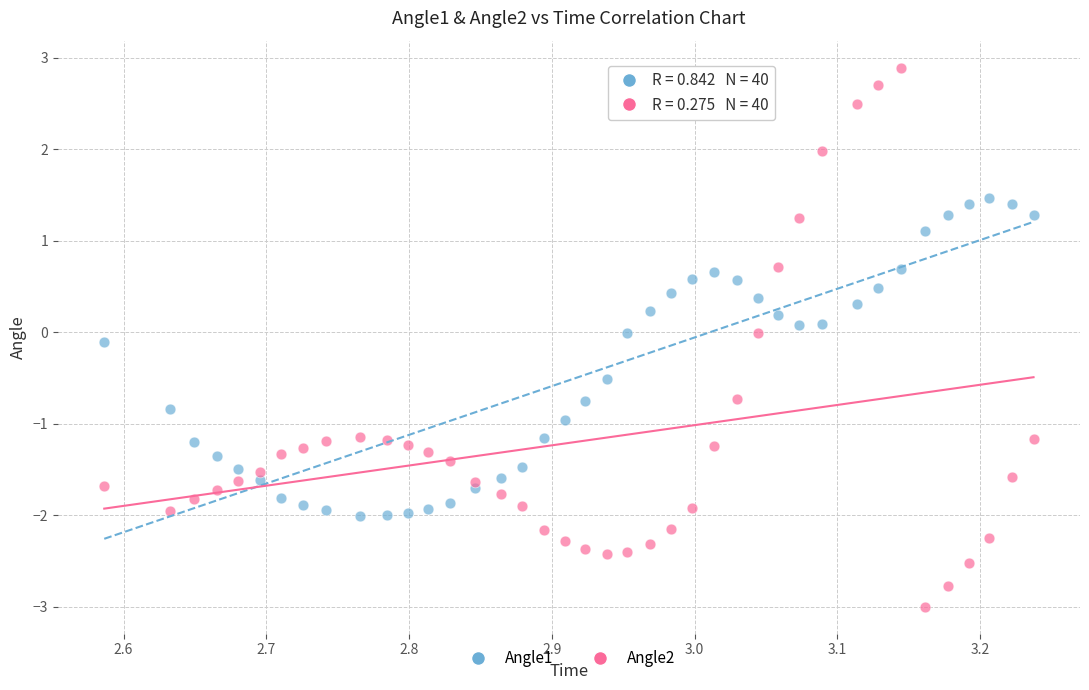

What is the X range (max minus min) for the scatter plot?

0.7